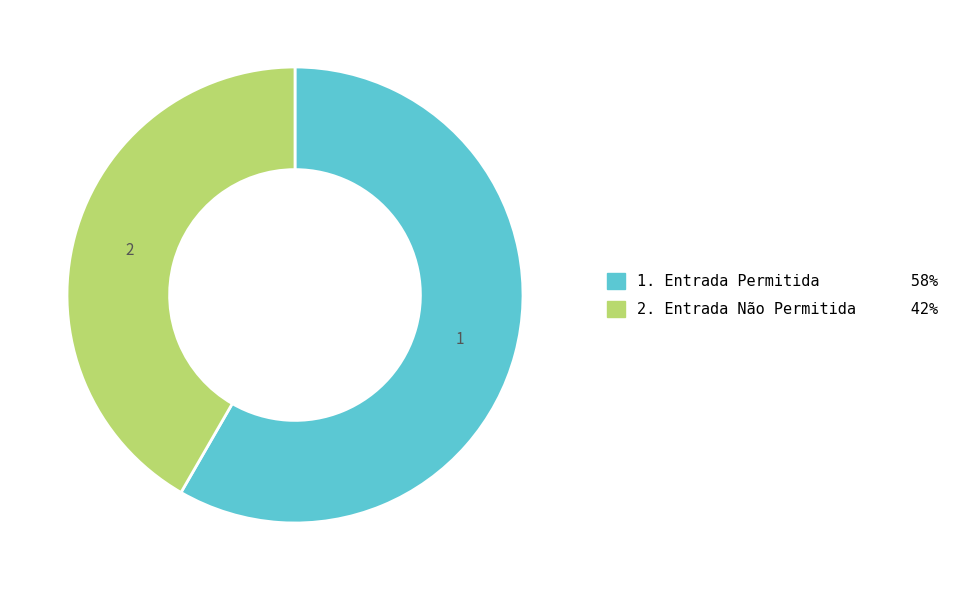

Does any single category account for the majority?

Yes